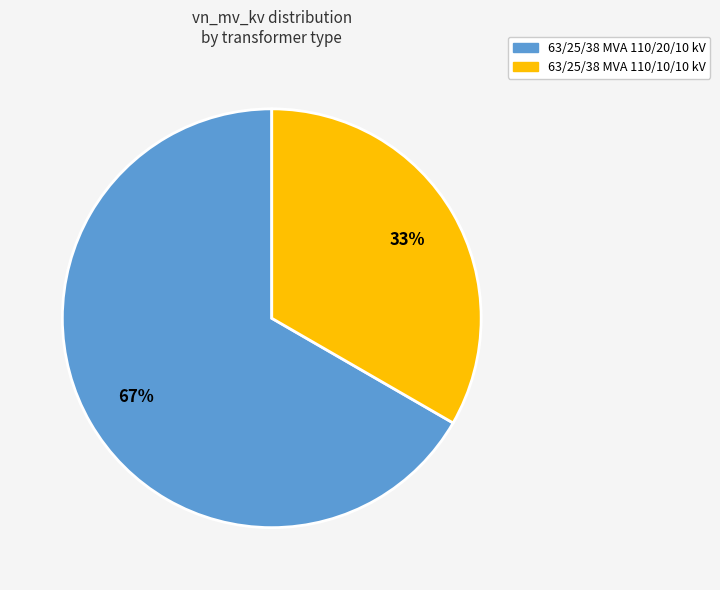

To the nearest percent, what is the average slice percentage?

50%